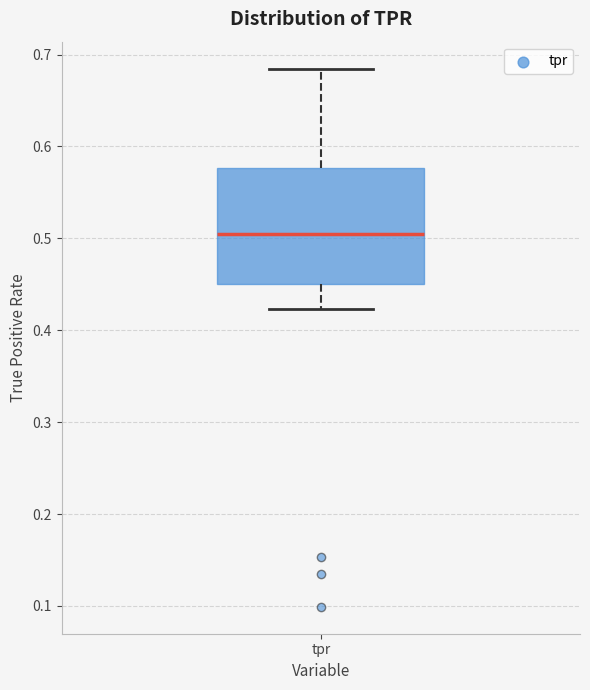

Where does the median line of the box for tpr sit on the y-axis? The values are not printed on the chart, so give them approximately, as read against the axis.

0.50